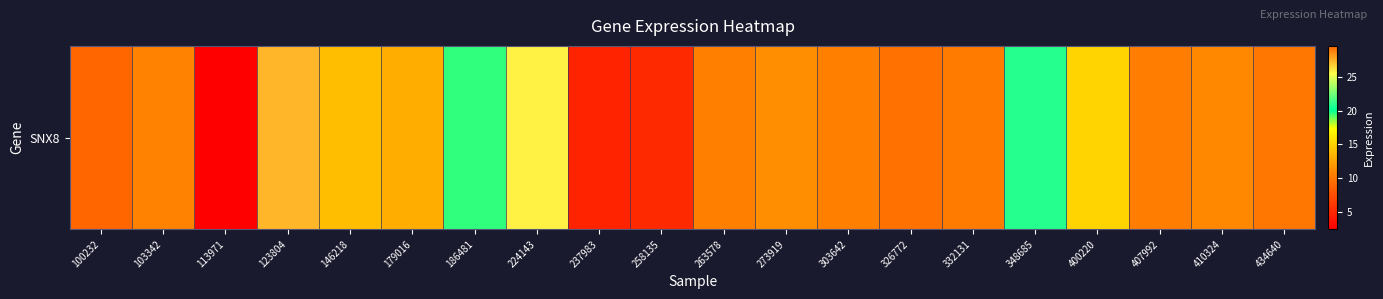

Reading left to right, list all the values displayed in this chart.

100232=29.6	103342=10.7	113971=2.4	123804=27.5	146218=13.9	179016=13.1	186481=19.5	224143=25.8	237983=4.7	258135=5.1	263578=10.6	273919=11.4	303642=10.6	326772=9.7	332131=10.3	348685=20.9	400220=15.1	407992=10.4	410324=11.0	434640=10.0